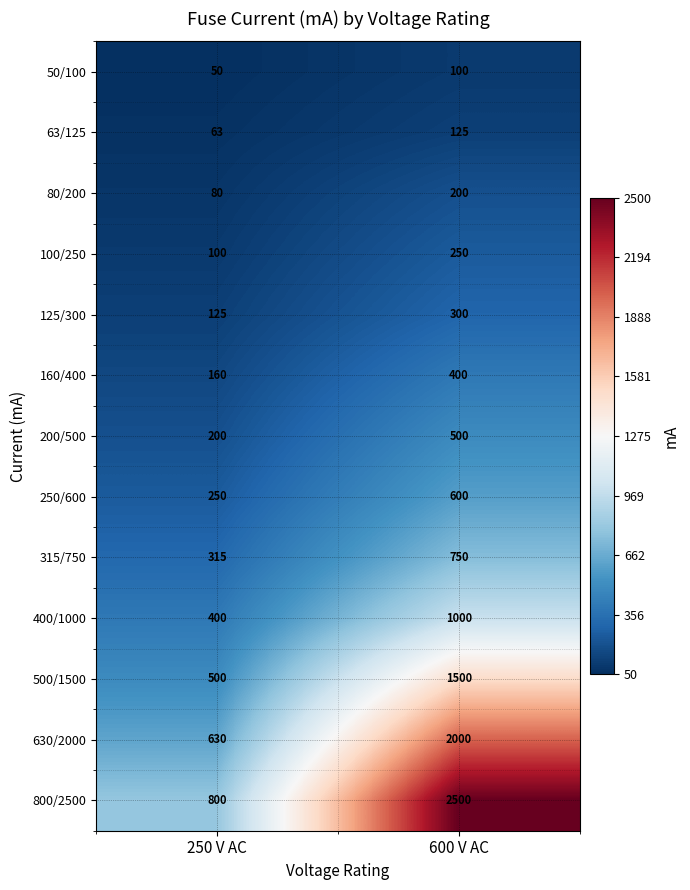

Reading right to left, list all the values displayed in this chart.

50/100: 600 V AC=100	250 V AC=50
63/125: 600 V AC=125	250 V AC=63
80/200: 600 V AC=200	250 V AC=80
100/250: 600 V AC=250	250 V AC=100
125/300: 600 V AC=300	250 V AC=125
160/400: 600 V AC=400	250 V AC=160
200/500: 600 V AC=500	250 V AC=200
250/600: 600 V AC=600	250 V AC=250
315/750: 600 V AC=750	250 V AC=315
400/1000: 600 V AC=1000	250 V AC=400
500/1500: 600 V AC=1500	250 V AC=500
630/2000: 600 V AC=2000	250 V AC=630
800/2500: 600 V AC=2500	250 V AC=800